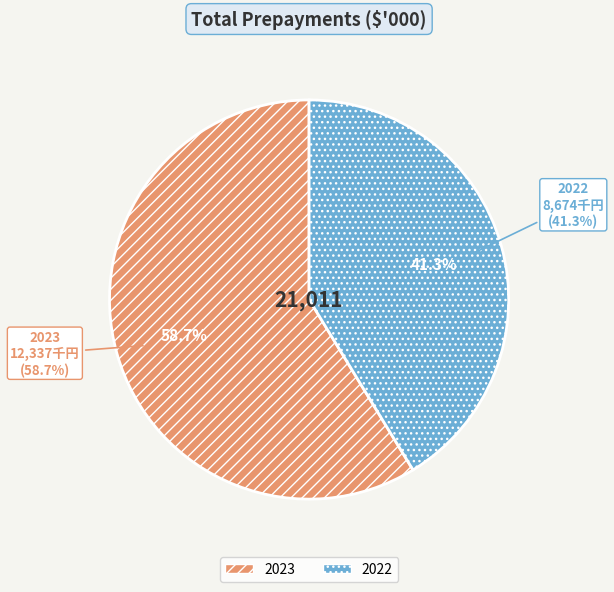

The 2023 slice represents 52% of the pie. True or false?

False